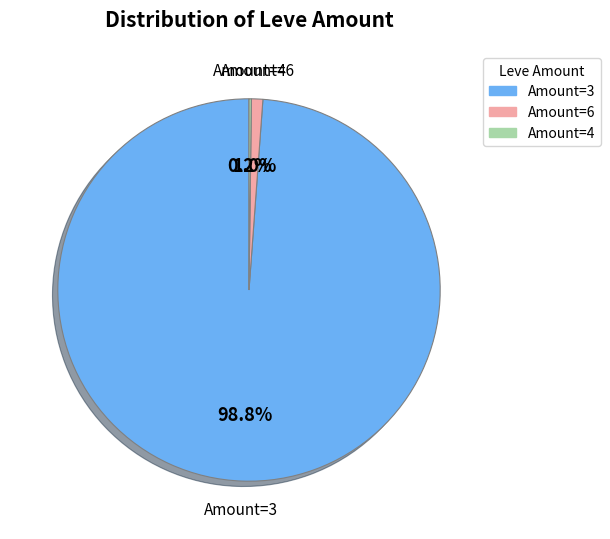

Is there any slice that represents more than half of the pie?

Yes